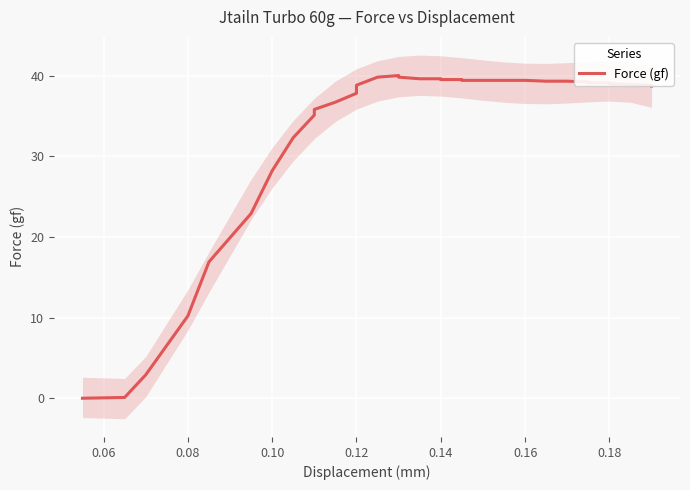

What is the maximum value shown in the chart?

40.0